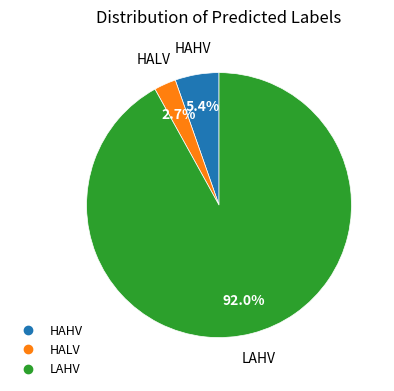

Is there a majority slice in this chart?

Yes